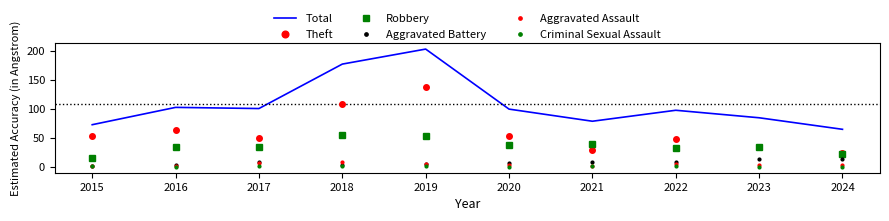

Where is Theft nearest to the value 81?

2016